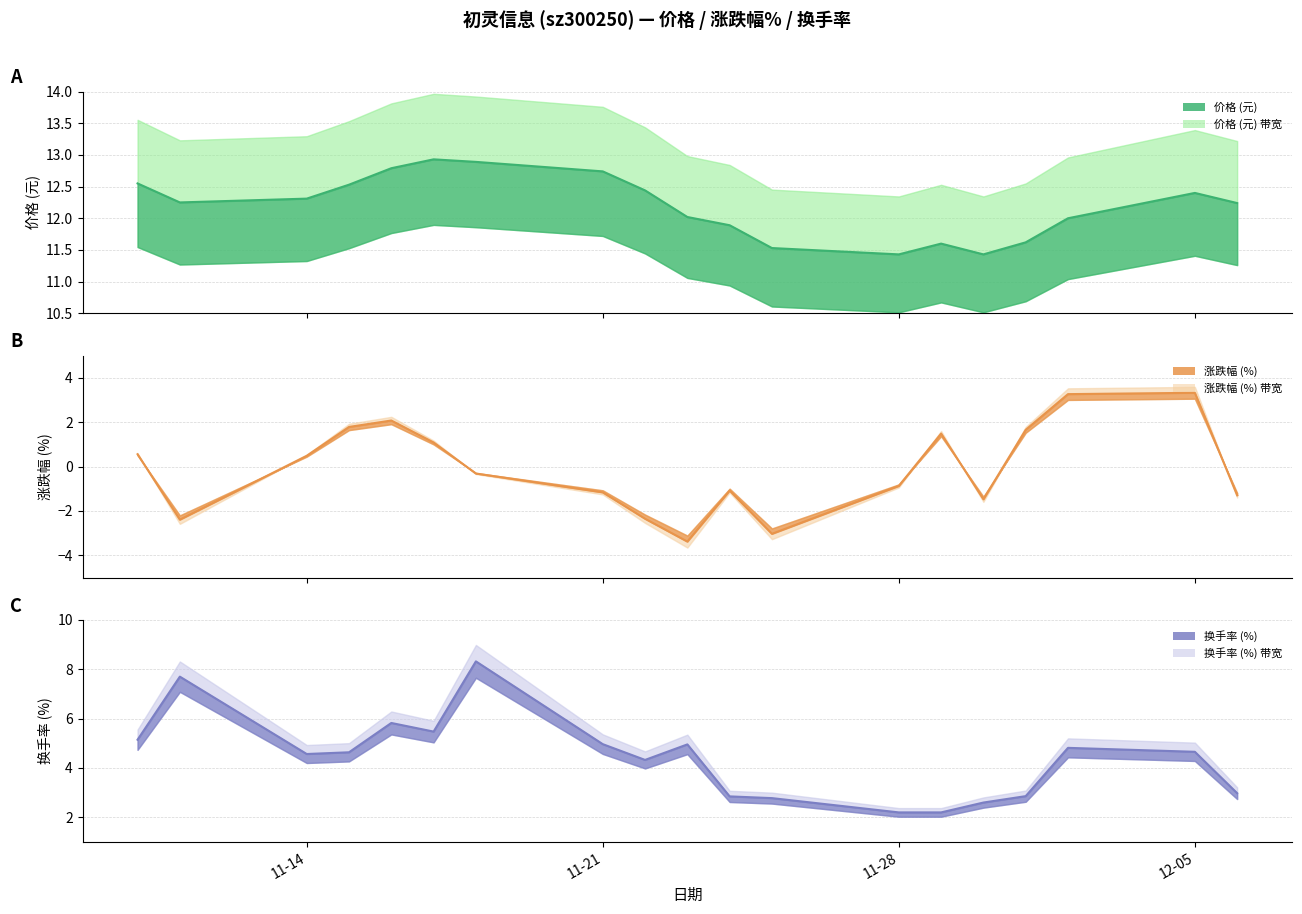

True or false: 换手率 has more than 1 interior local peaks.

True